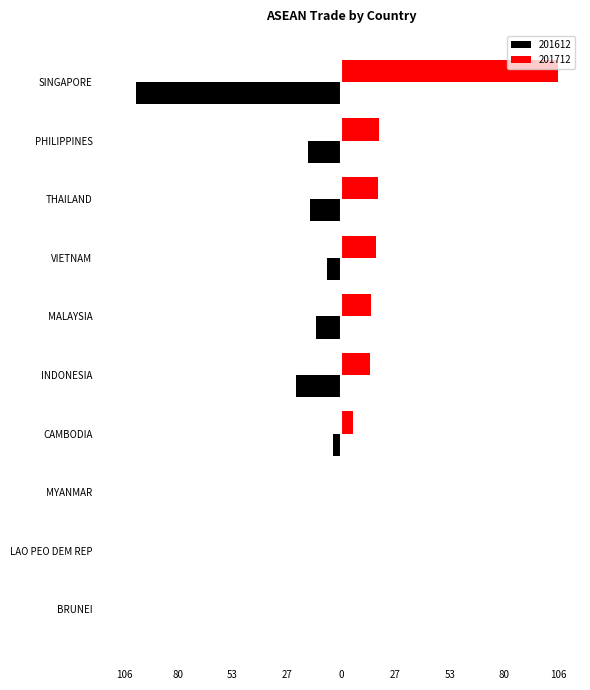

What is the label of the 10th bar from the left?

BRUNEI